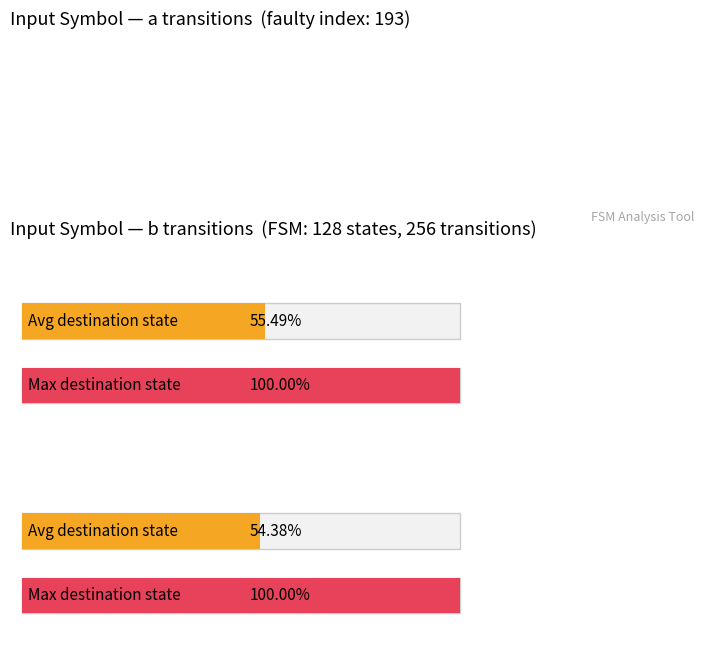

Which series has the largest total across all categories?

input_a_destinations